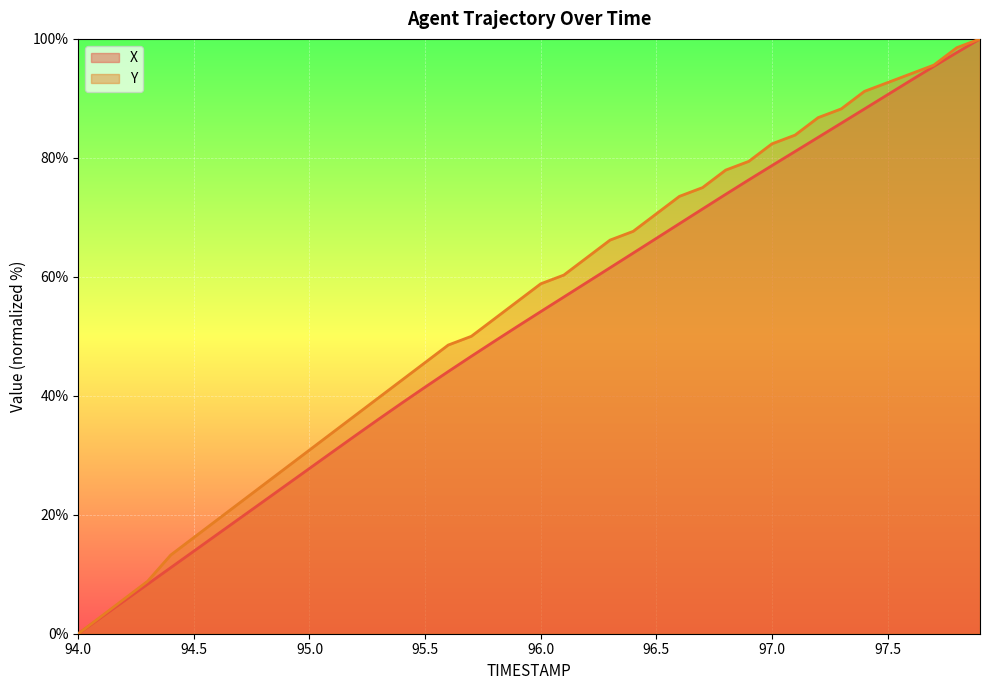

What is the difference between the maximum and minimum values in the Y series?

100.0